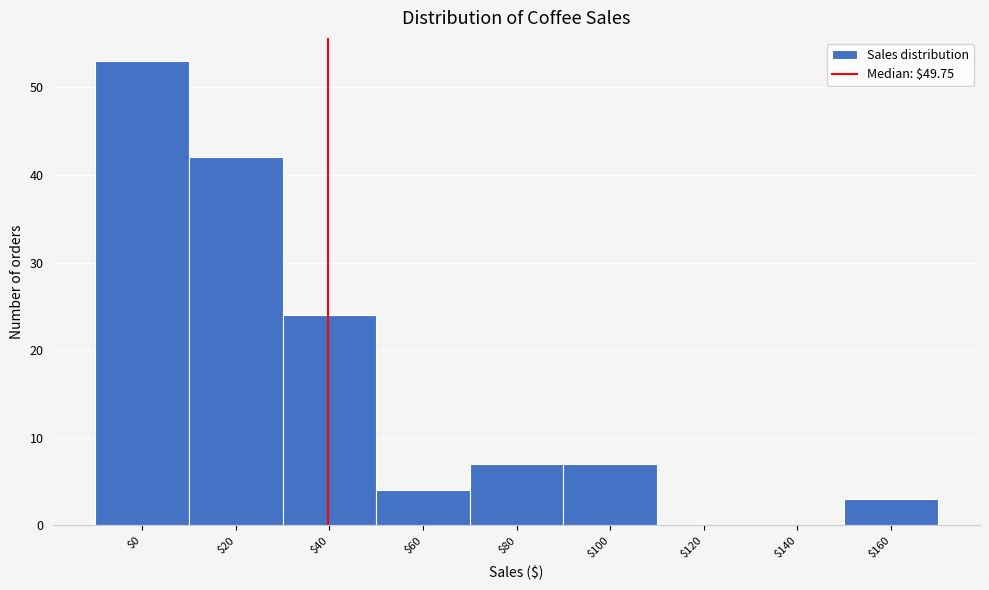

What value does the data have at $40?

24